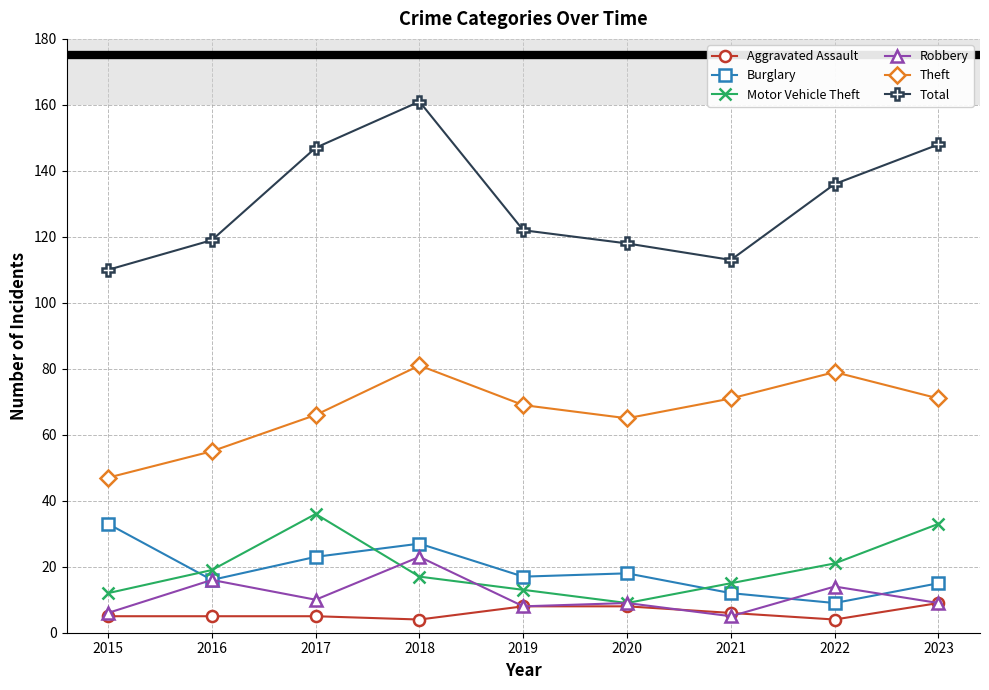

How many distinct data groups are displayed?

6